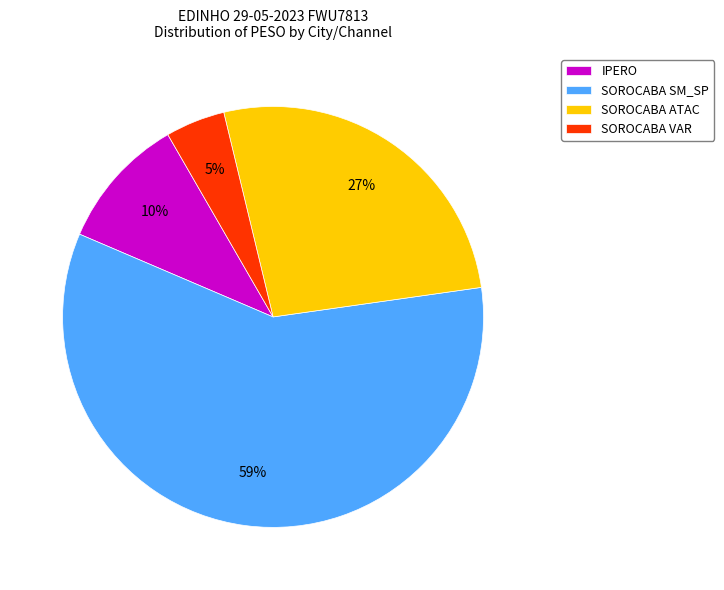

Does any single category account for the majority?

Yes